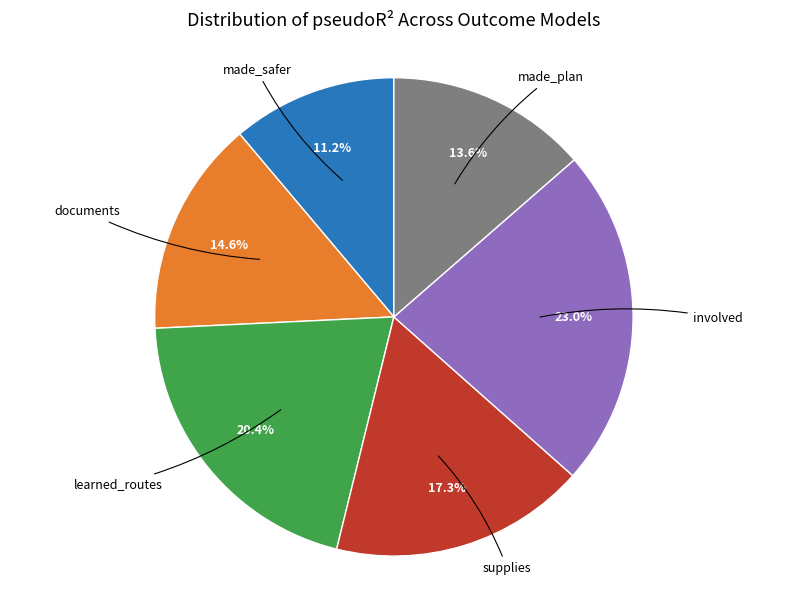

Does any single category account for the majority?

No